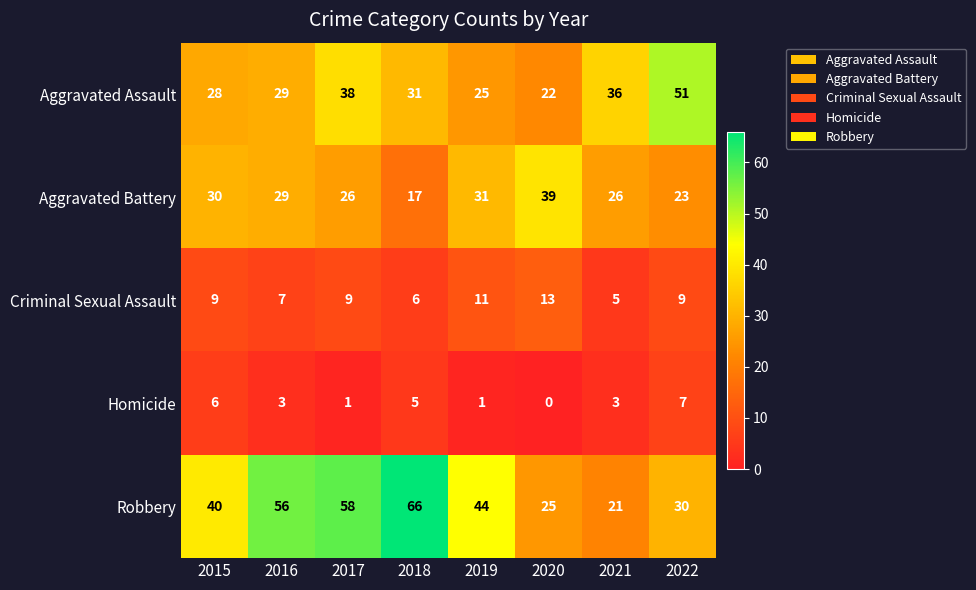

What is the difference between the maximum and minimum values in the Robbery series?

45